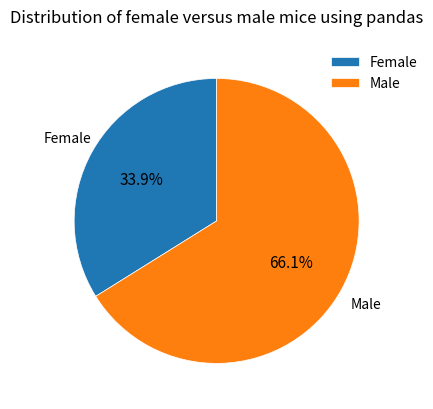

To the nearest percent, what is the average slice percentage?

50%